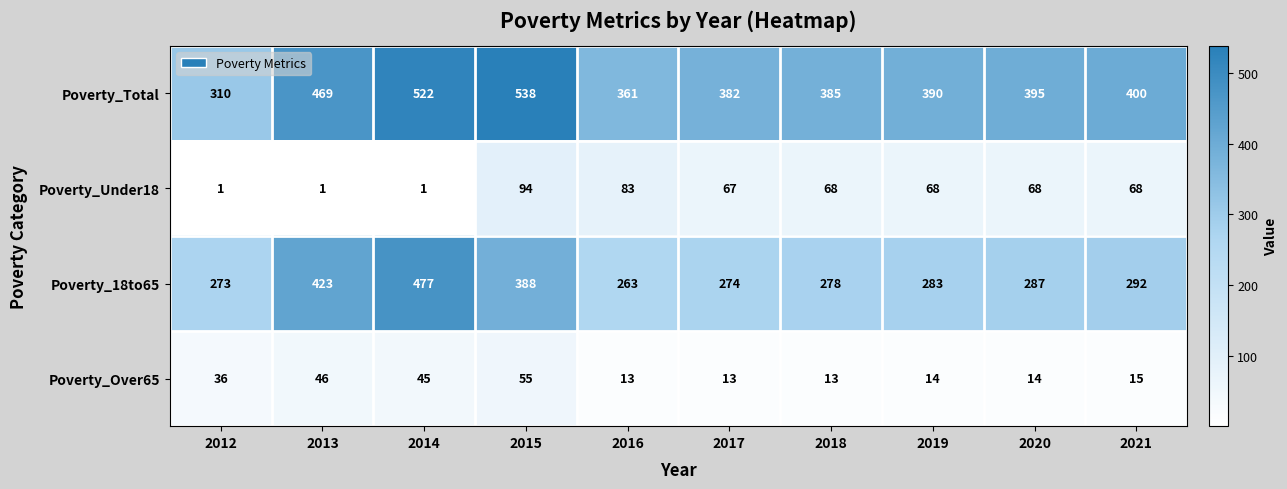

Which series has the largest total across all categories?

Poverty_Total